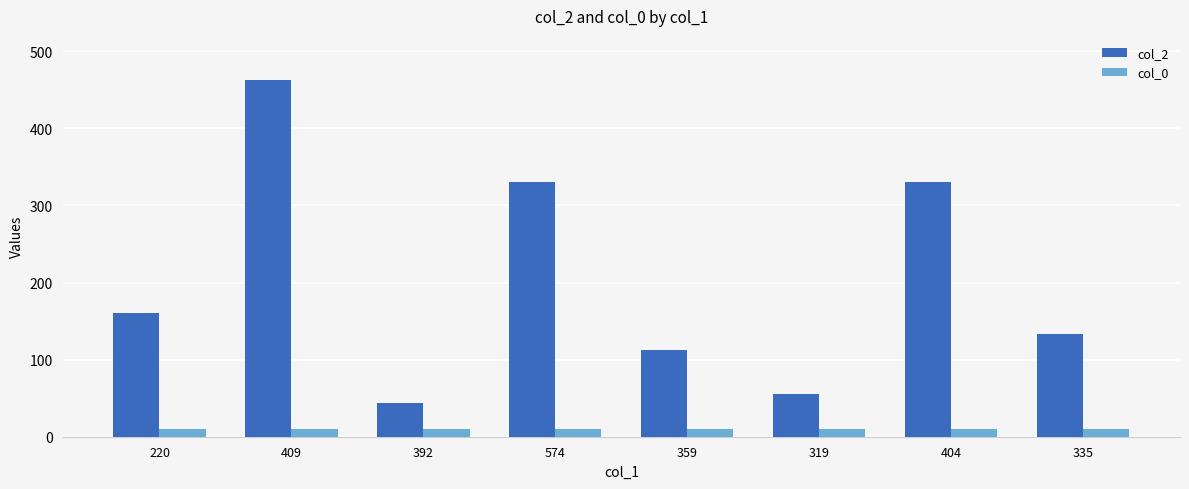

What is the minimum value for col_0?

10